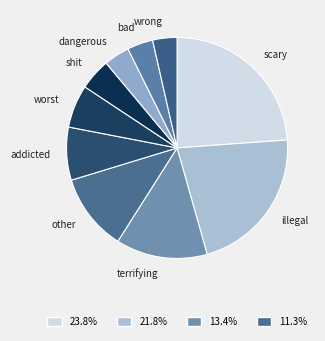

Do scary and bad together represent more than half of the pie?

No